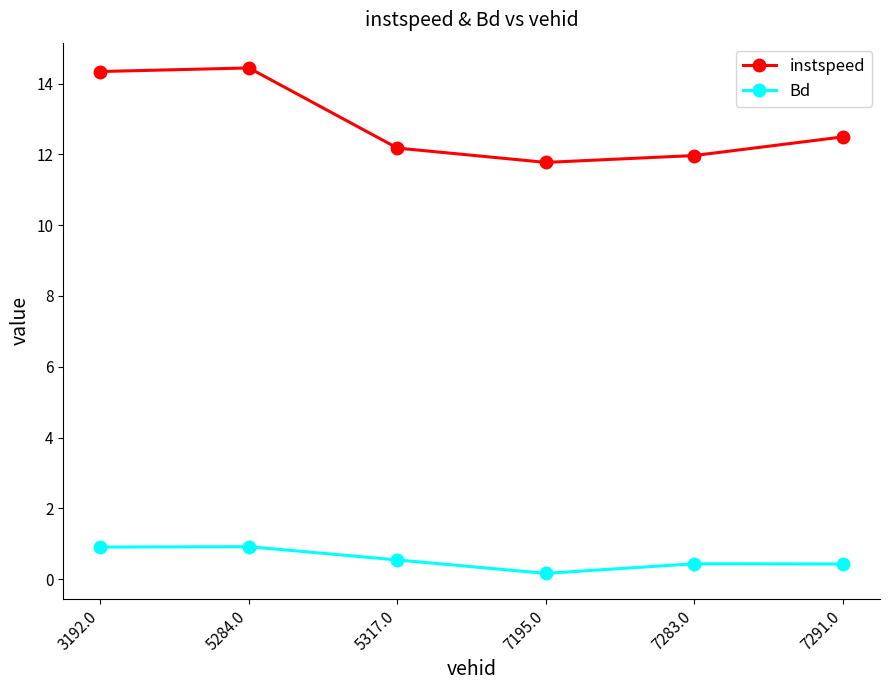

What are all the series names shown in the legend?

instspeed, Bd